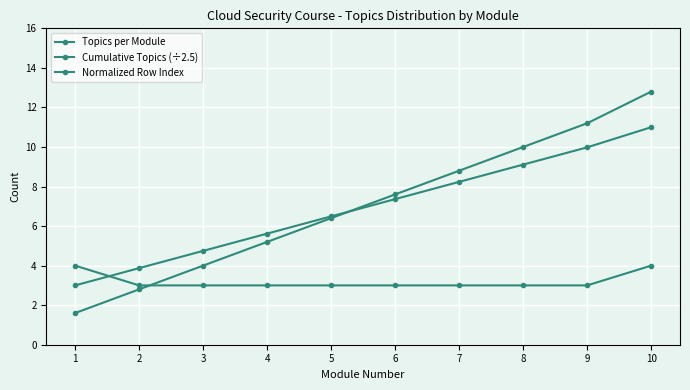

Which series changed the most between 2 and 5?

Cumulative Topics (÷2.5)